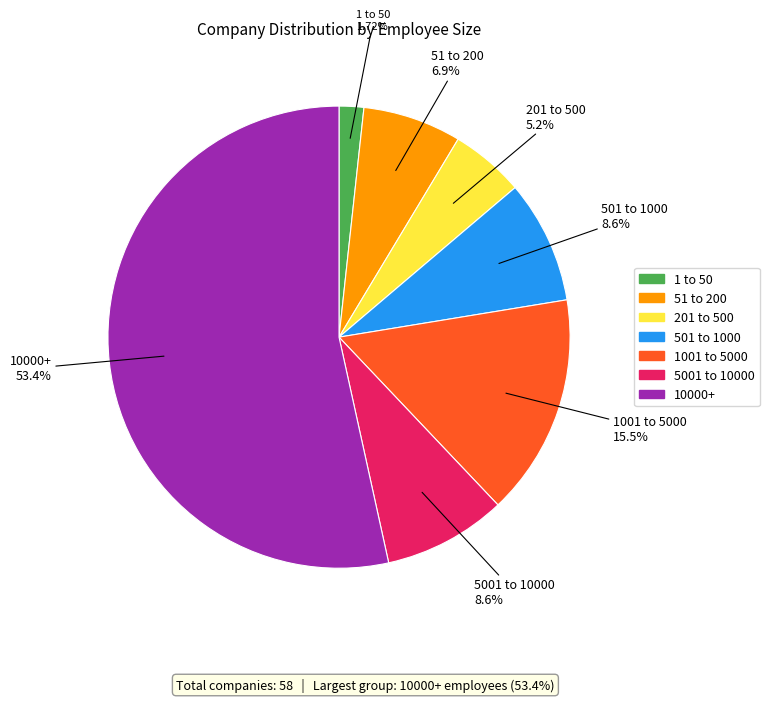

What is the total percentage of 501 to 1000 and 51 to 200?

15.5%